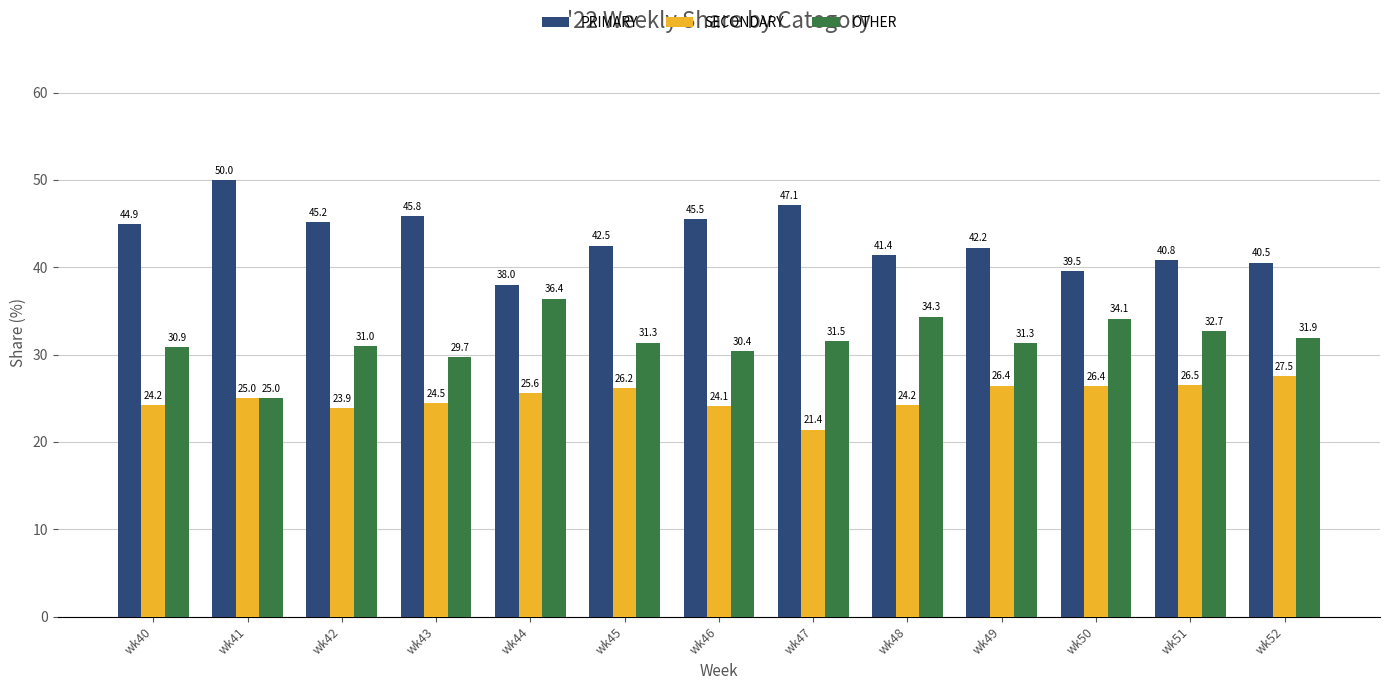

Which series changed the most between wk50 and wk51?

OTHER